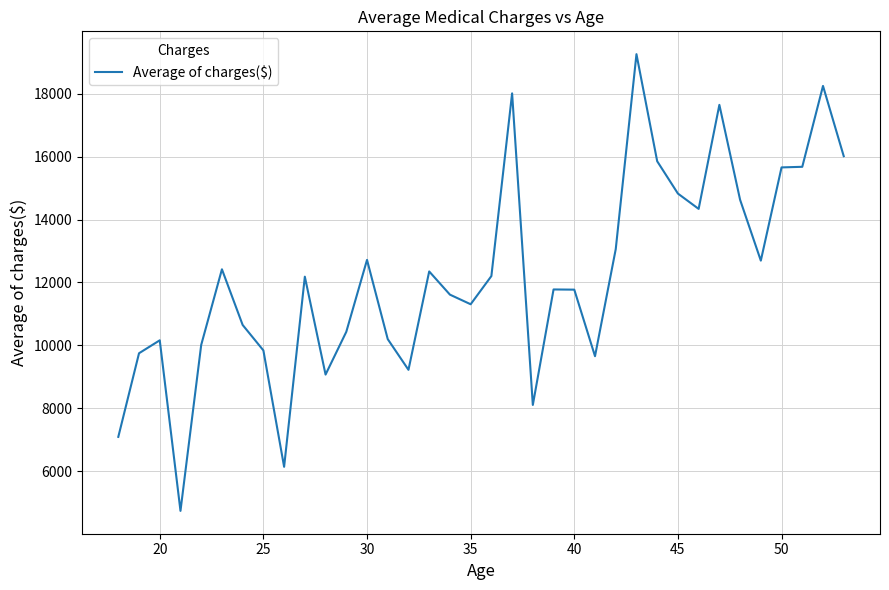

What is the difference between the maximum and minimum values?

14536.8